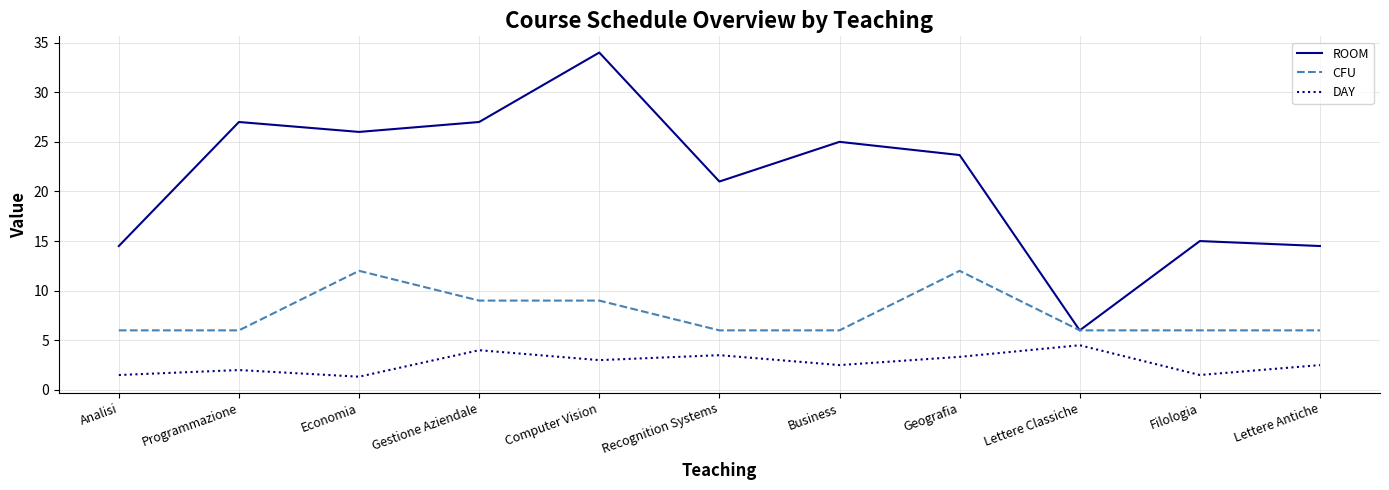

Where is the first local maximum for DAY?

Programmazione